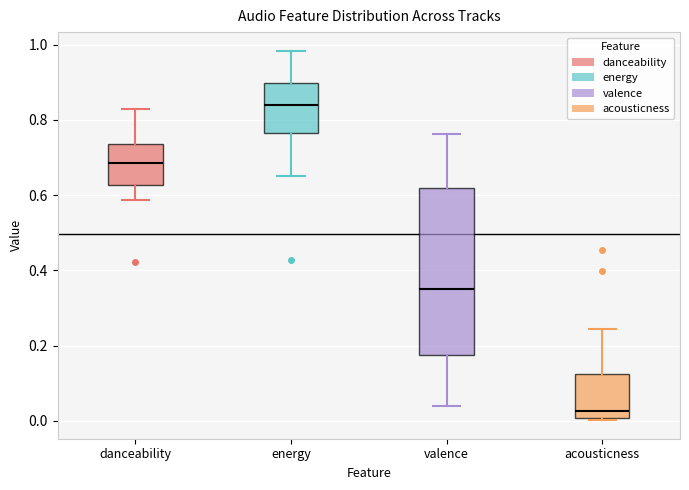

Reading left to right, read every box against the y-axis: the position of its median line, the range the box covers, and the ends of its whiskers. The values are not printed on the chart, so give them approximately, as read against the axis.

danceability: median 0.68, box 0.62 to 0.74, whiskers 0.58 to 0.82
energy: median 0.84, box 0.76 to 0.90, whiskers 0.66 to 0.98
valence: median 0.34, box 0.18 to 0.62, whiskers 0.04 to 0.76
acousticness: median 0.02, box 0.00 to 0.12, whiskers 0.00 to 0.24